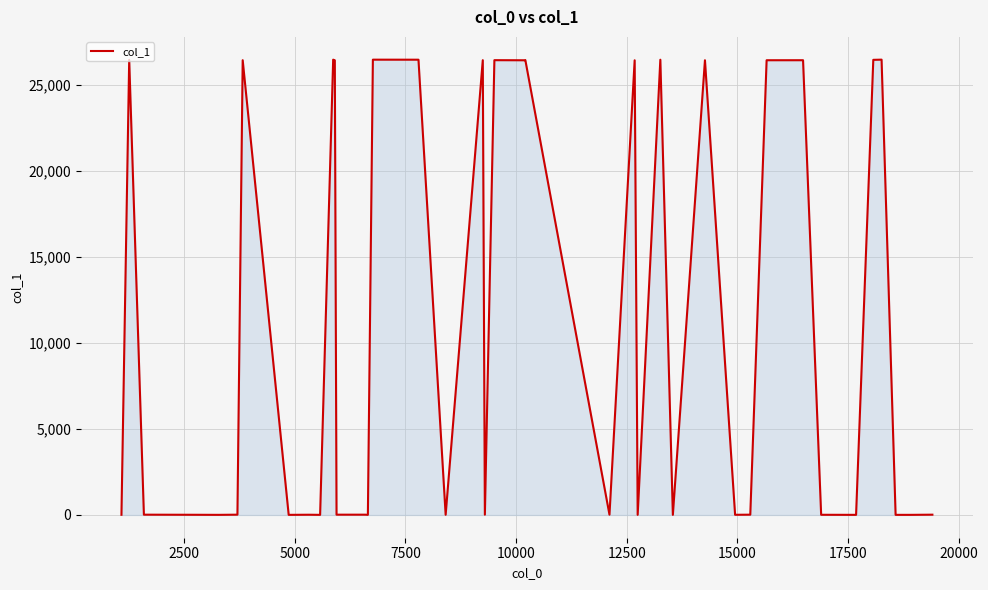

What is the difference between the maximum and minimum values?

26453